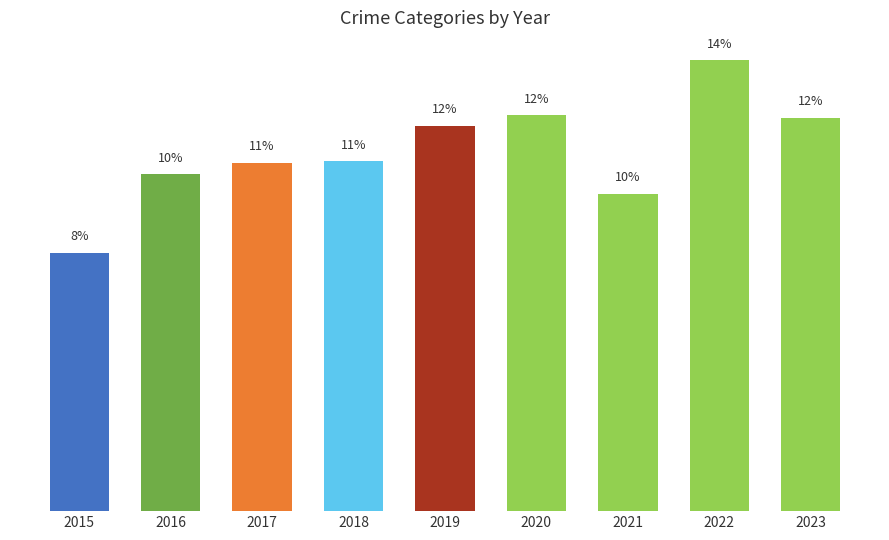

What is the average value?

11.1